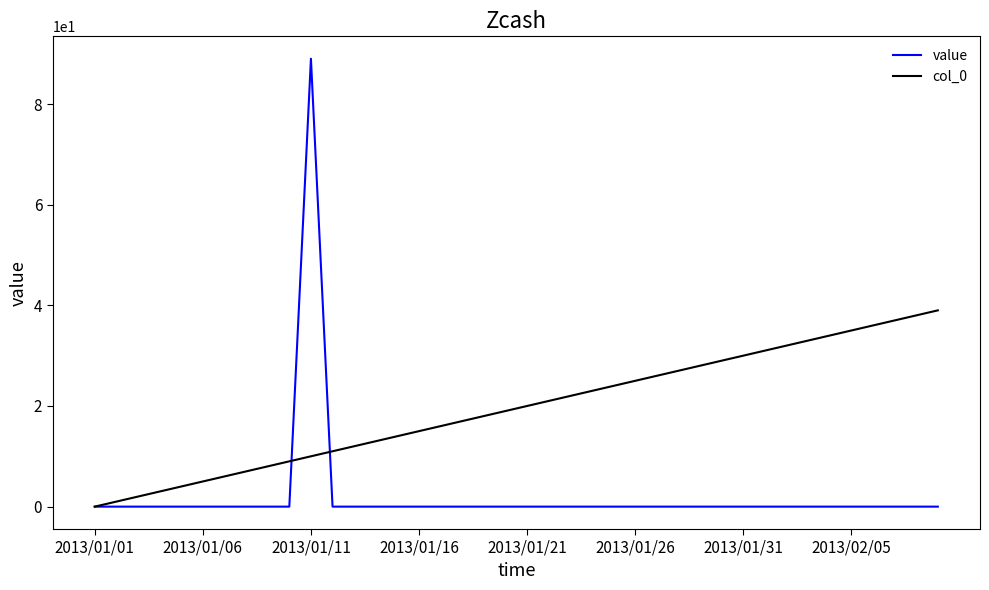

What is the greatest value displayed?

89